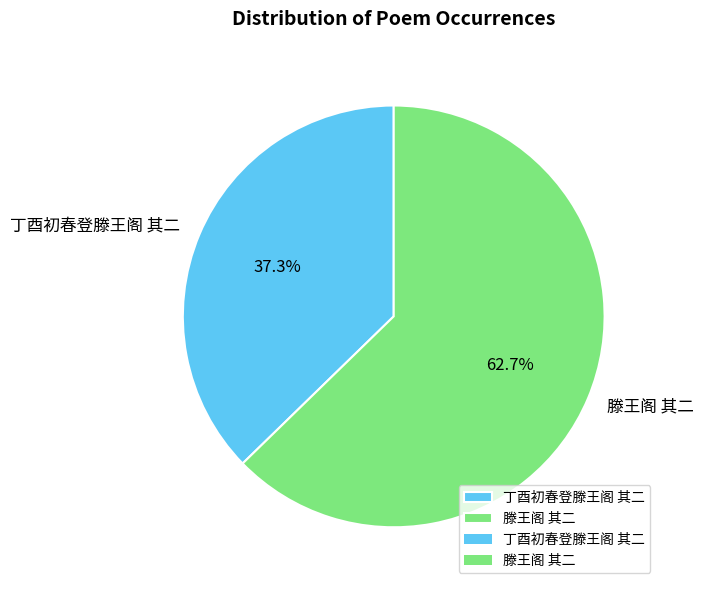

Which has a higher value, 滕王阁 其二 or 丁酉初春登滕王阁 其二?

滕王阁 其二